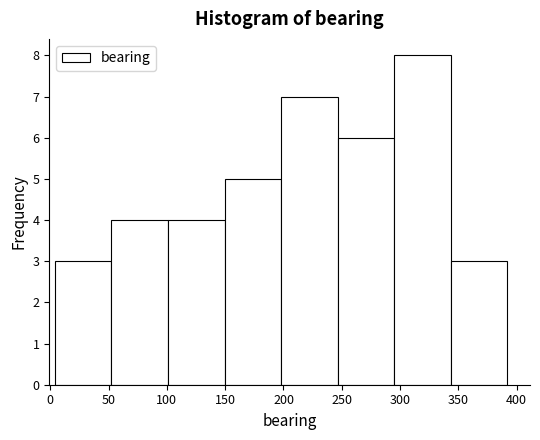

Which range on the x-axis has the tallest bar?

295.0 to 343.5